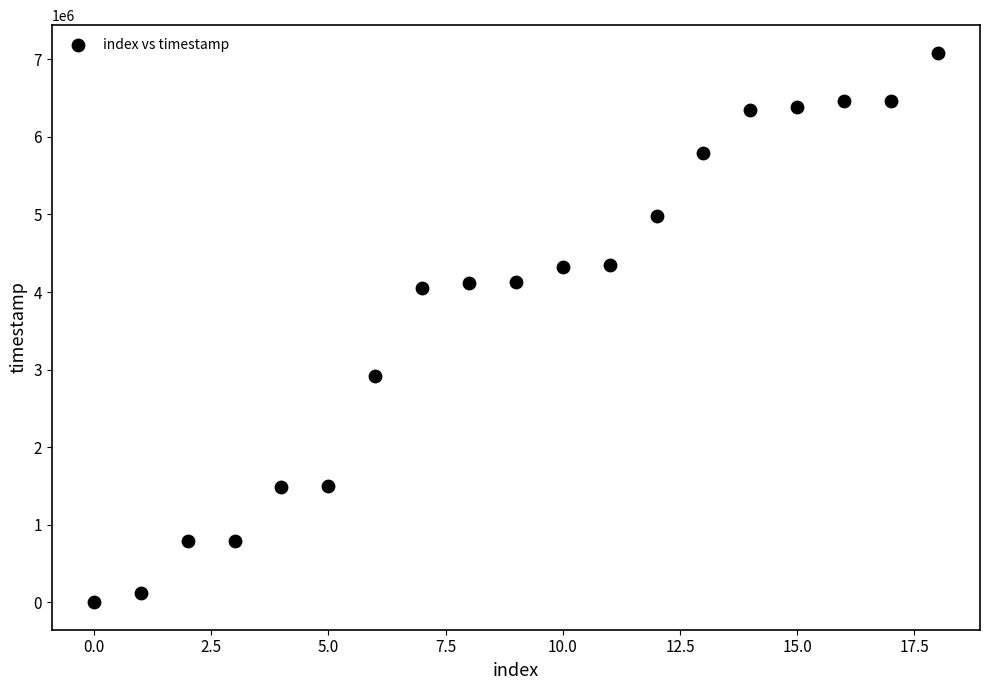

Count the number of points in this scatter plot.

19